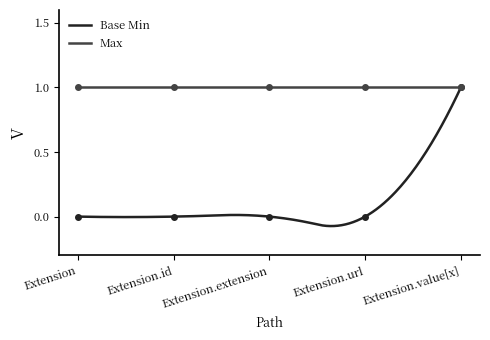

Reading left to right, what are all the values shown in this chart?

Extension=0	Extension.id=0	Extension.extension=0	Extension.url=0	Extension.value[x]=1